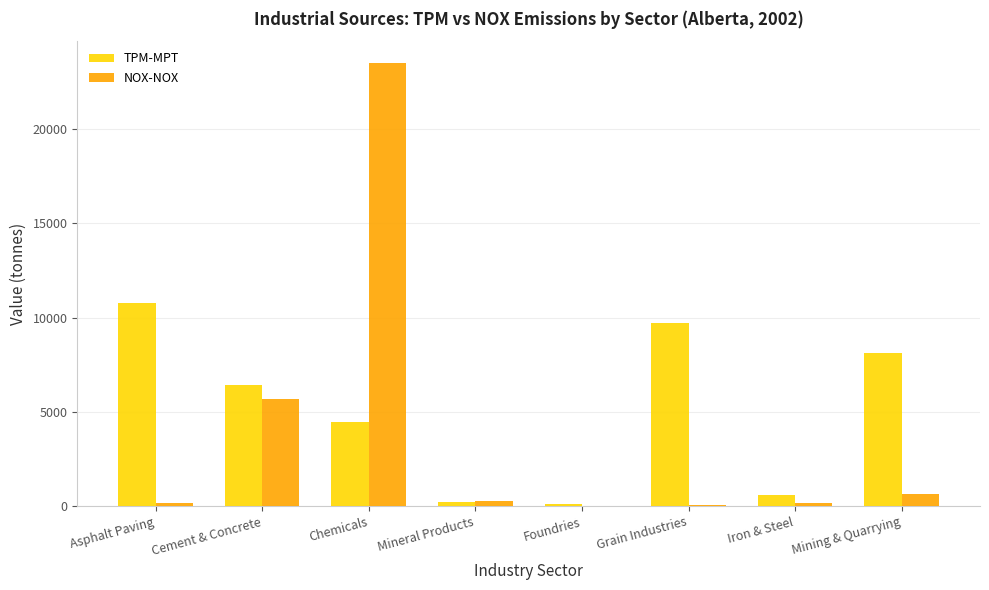

Read the TPM-MPT value at Cement & Concrete.

6406